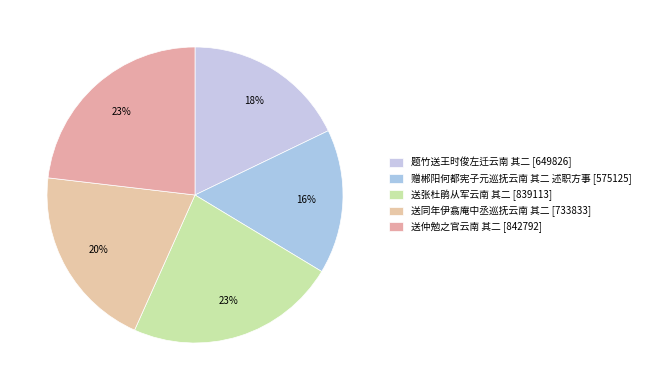

What is the largest slice in the pie chart?

送仲勉之官云南 其二